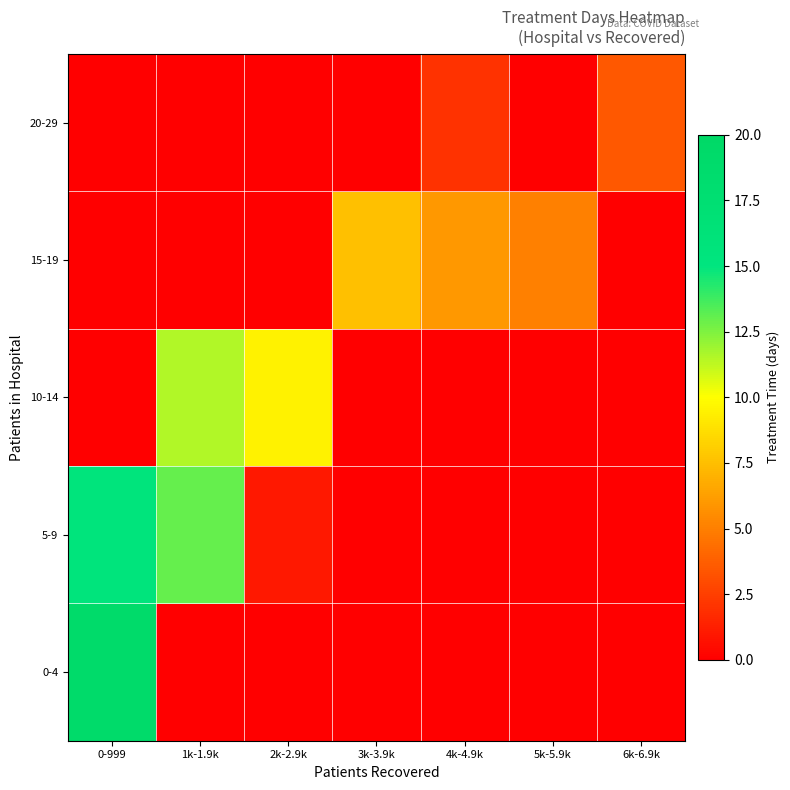

At which category is the sum across all series the highest?

0-999